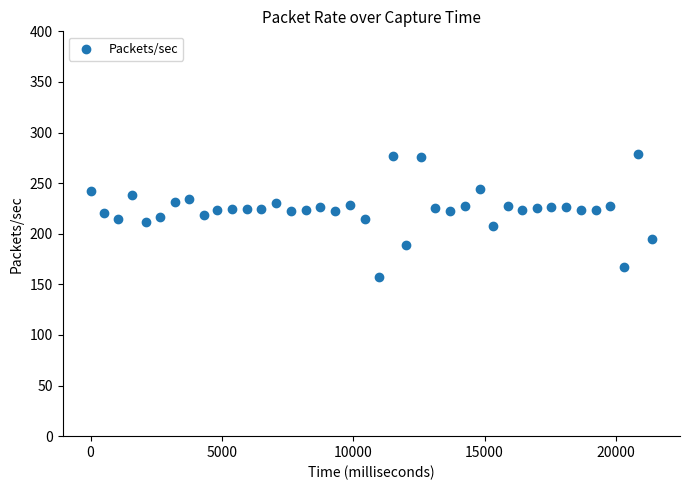

What is the range of X values (max minus min)?

21374.5